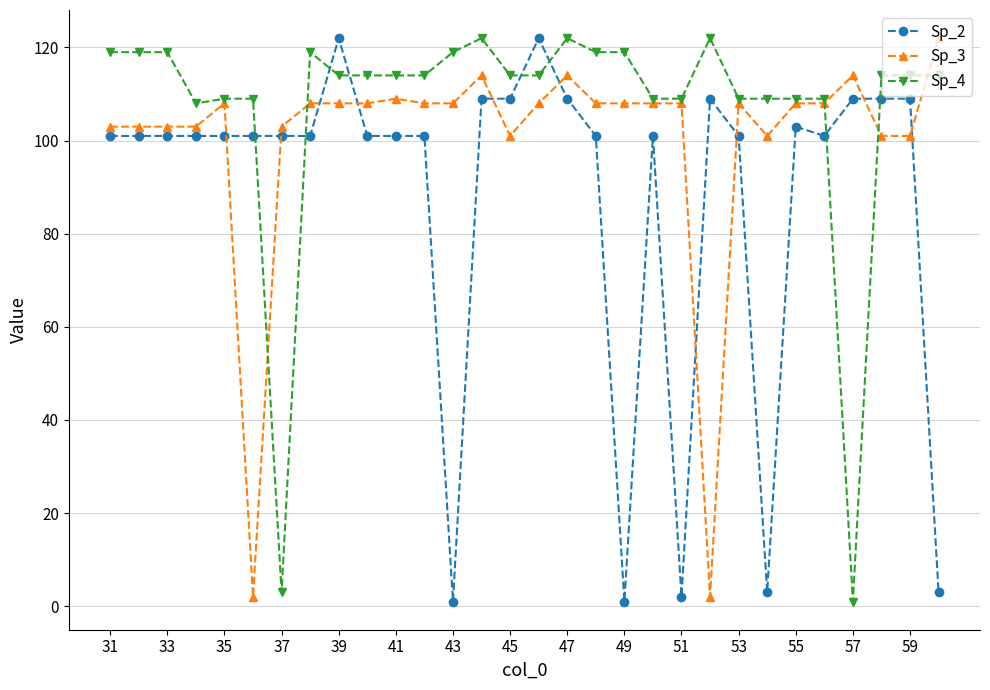

What are all the series names shown in the legend?

Sp_2, Sp_3, Sp_4